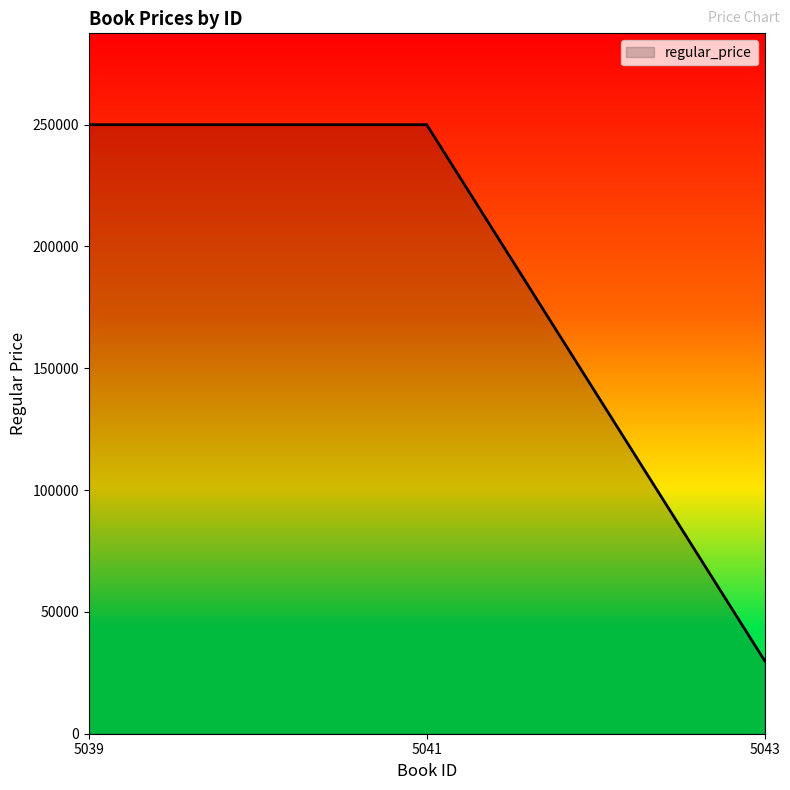

Read the value at 5041, to the nearest 50.

250000